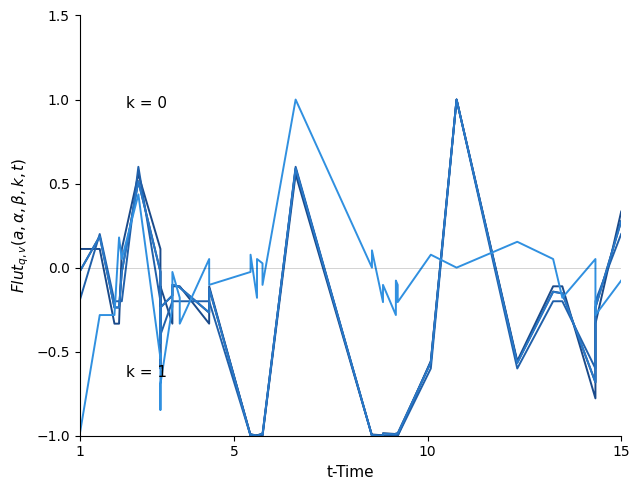

What is the lowest value of the Precio $/Kg series?

-1.0